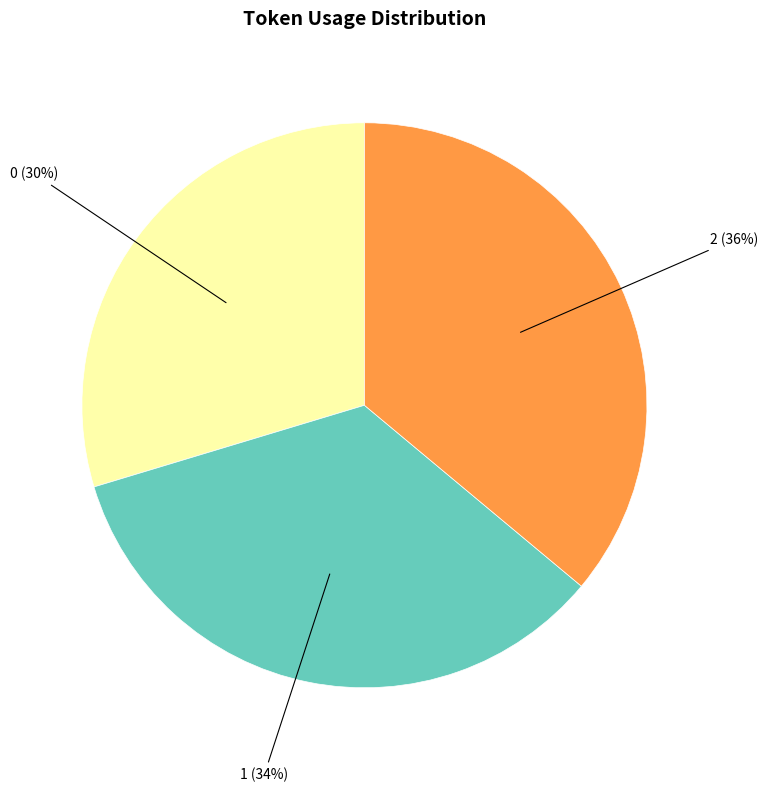

The 2 slice represents 27% of the pie. True or false?

False